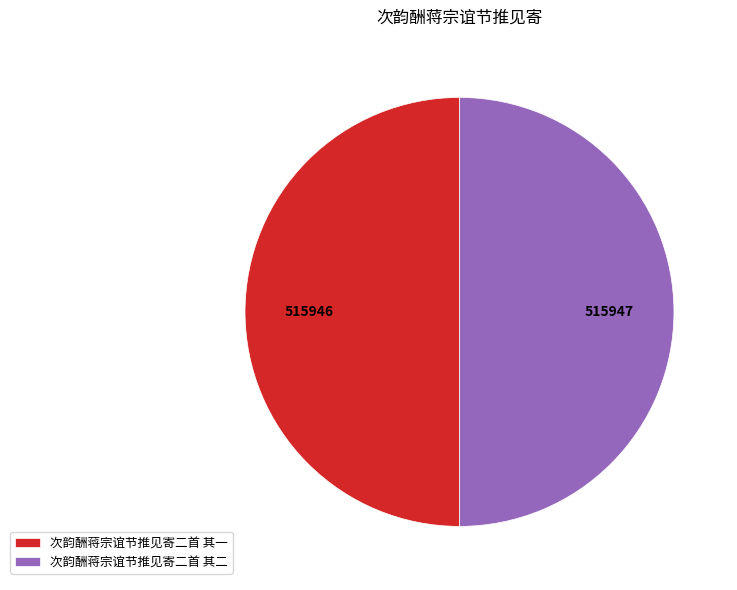

Approximately how many times larger is the value at 次韵酬蒋宗谊节推见寄二首 其一 compared to 次韵酬蒋宗谊节推见寄二首 其二?

1.0